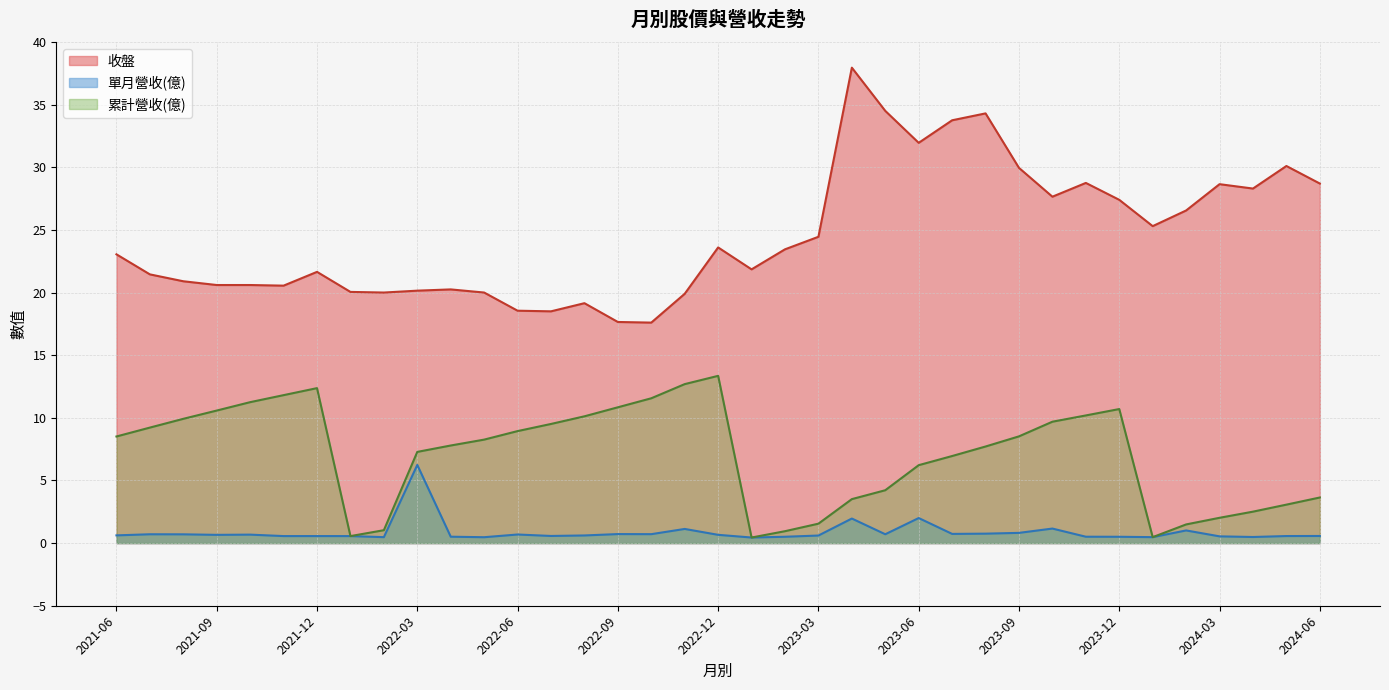

What is the approximate value of 單月營收(億) at 2023-03?

0.6